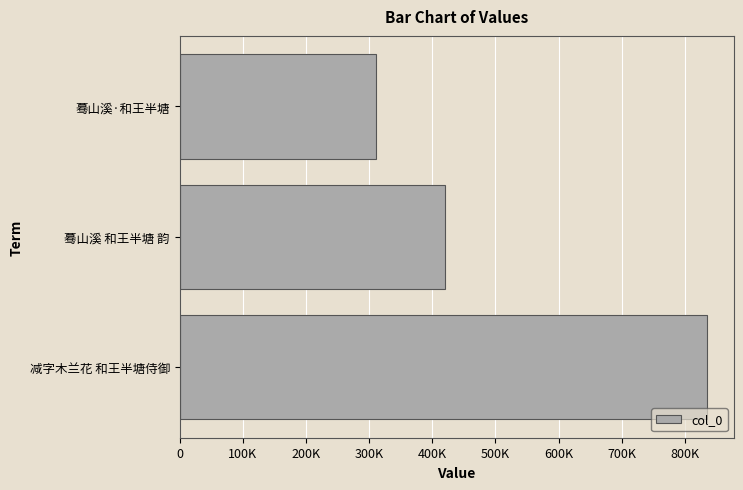

Does the chart contain any negative values?

No